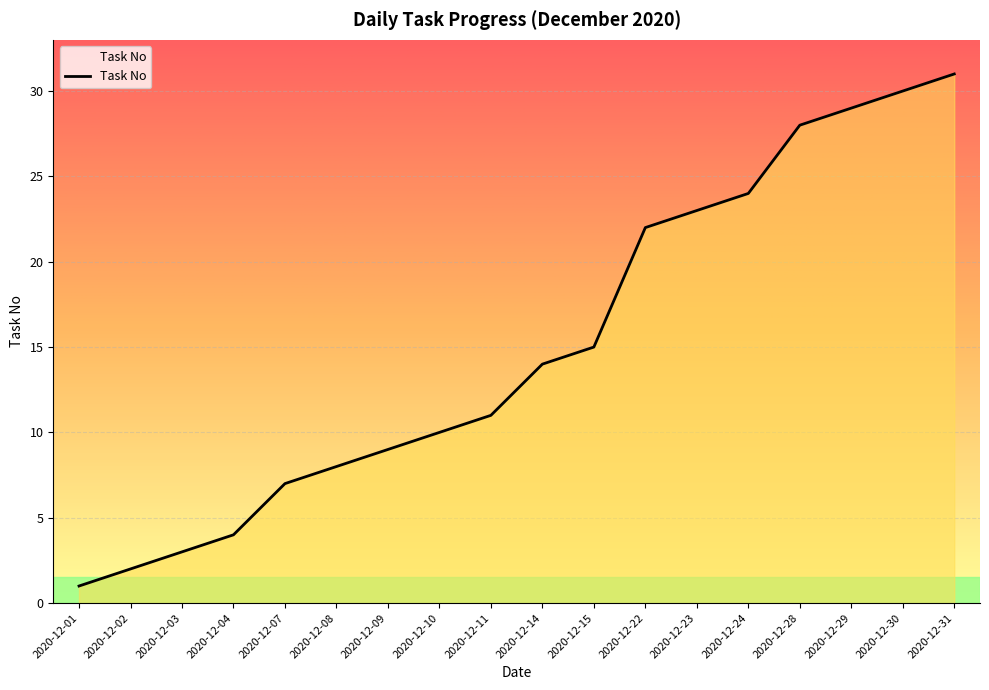

What value does the data have at 2020-12-01?

1